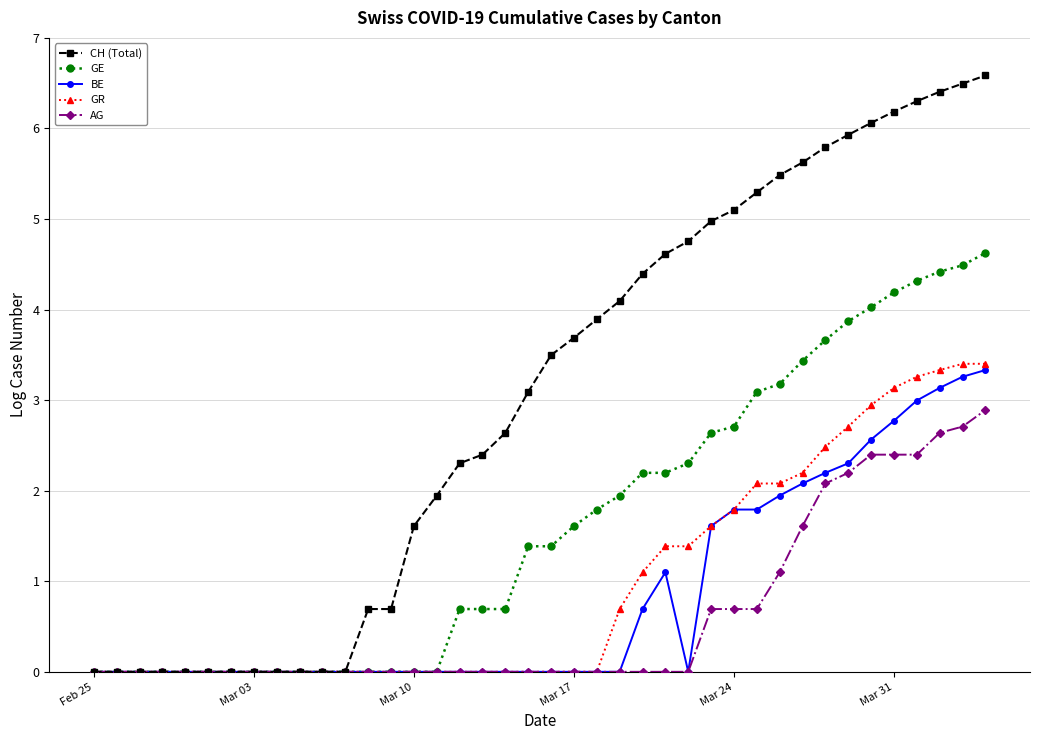

Which series has the widest spread of values?

CH (Total)